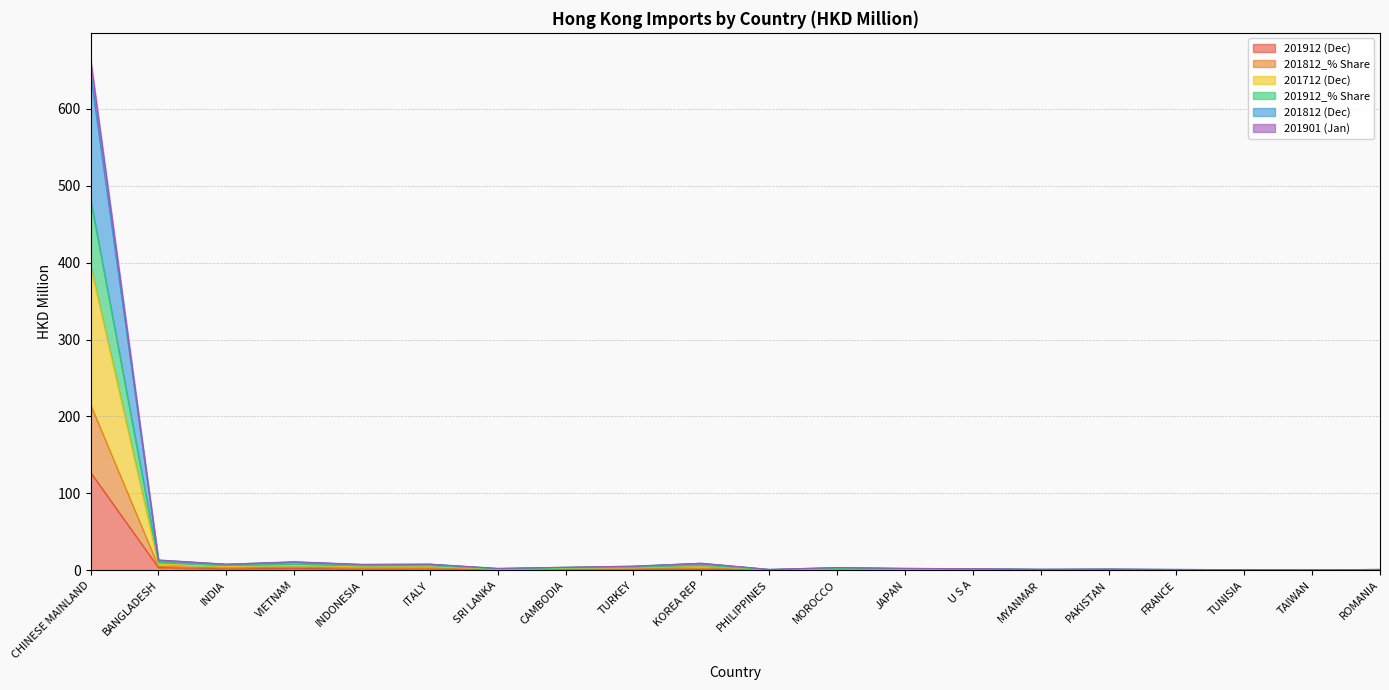

True or false: 201901 (Jan) and 201712 (Dec) intersect in this chart.

False